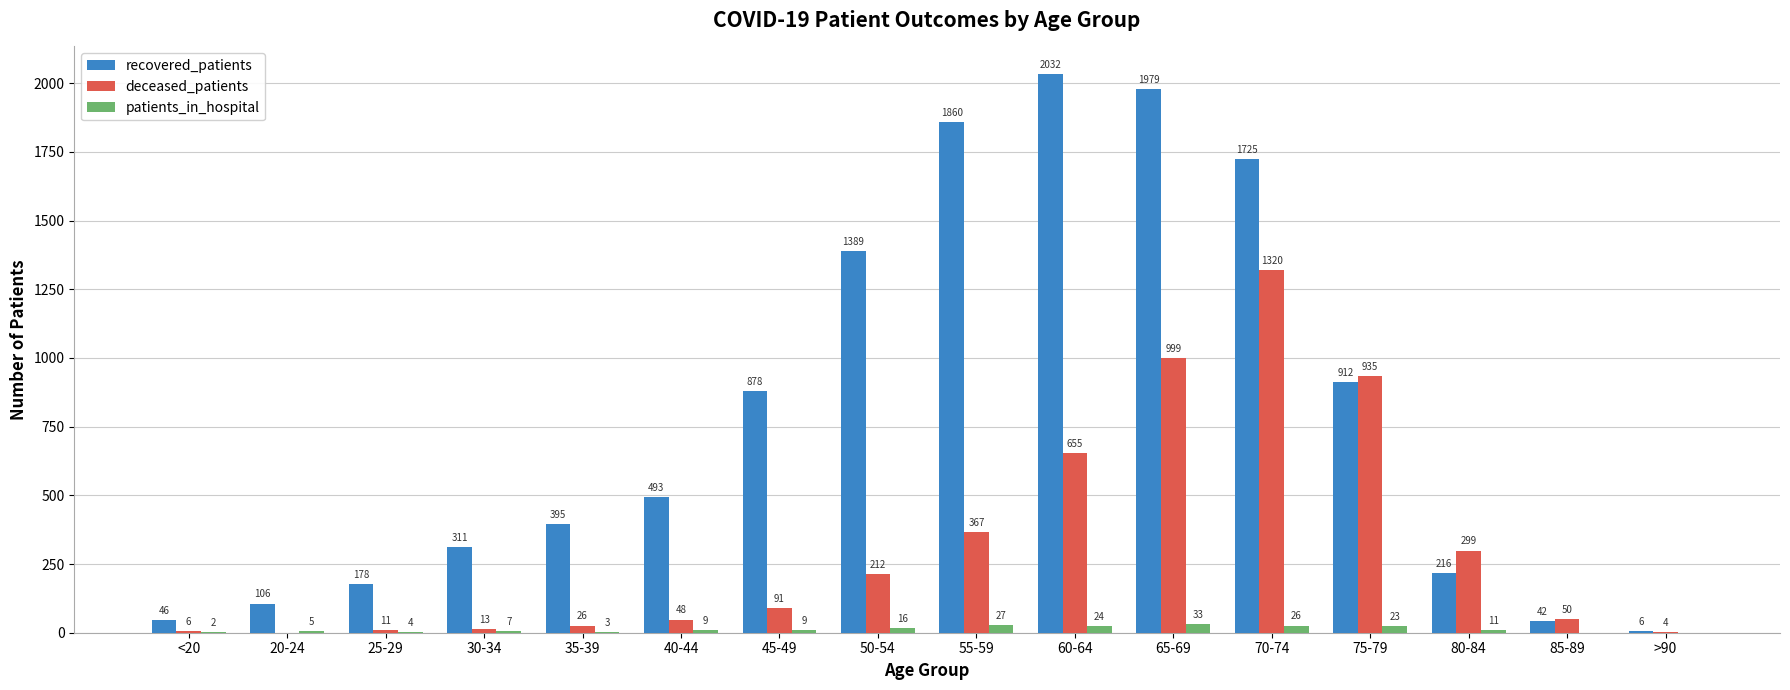

How many distinct data groups are displayed?

3